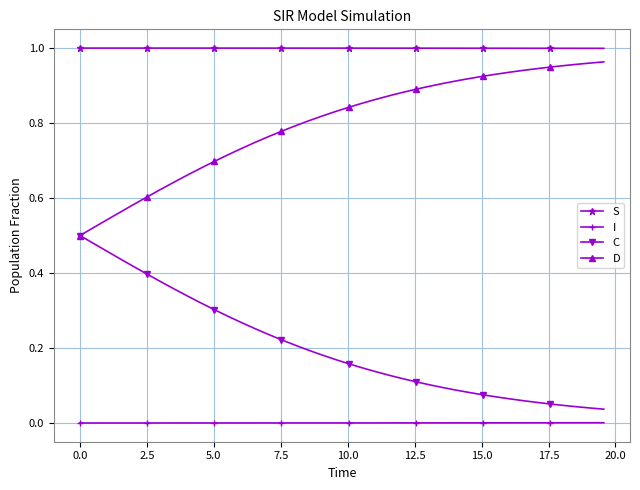

How many lines are shown in the chart?

4